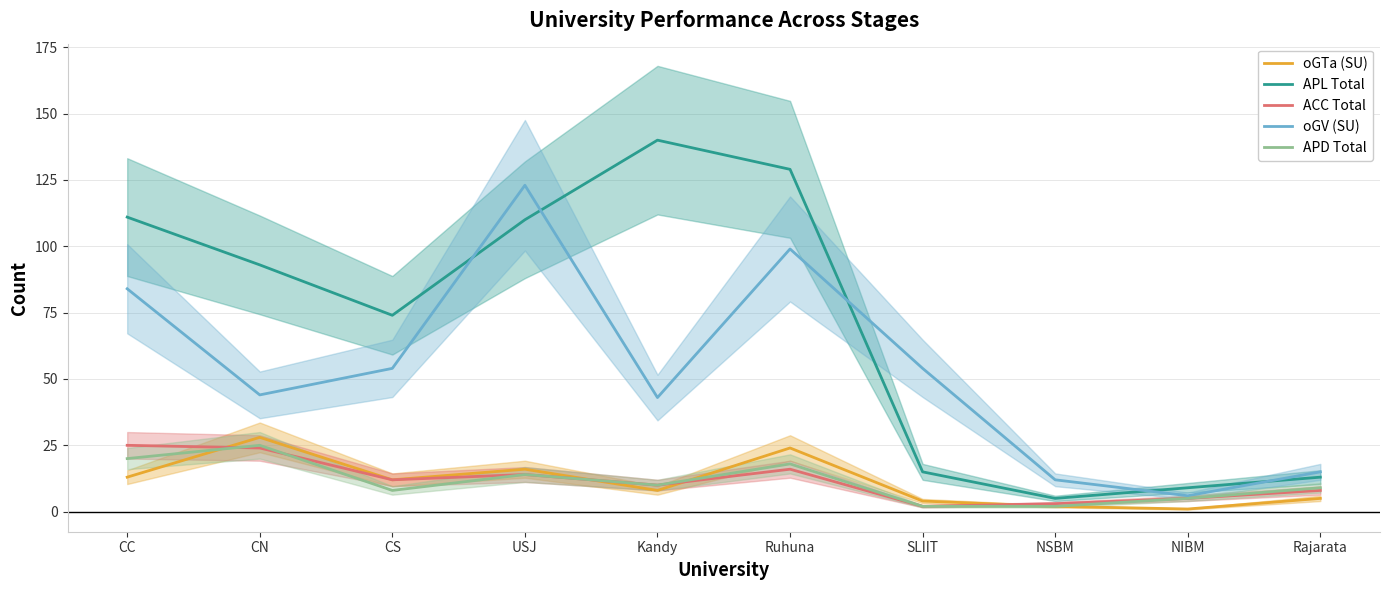

At which category does oGTa (SU) reach its first local valley?

CS